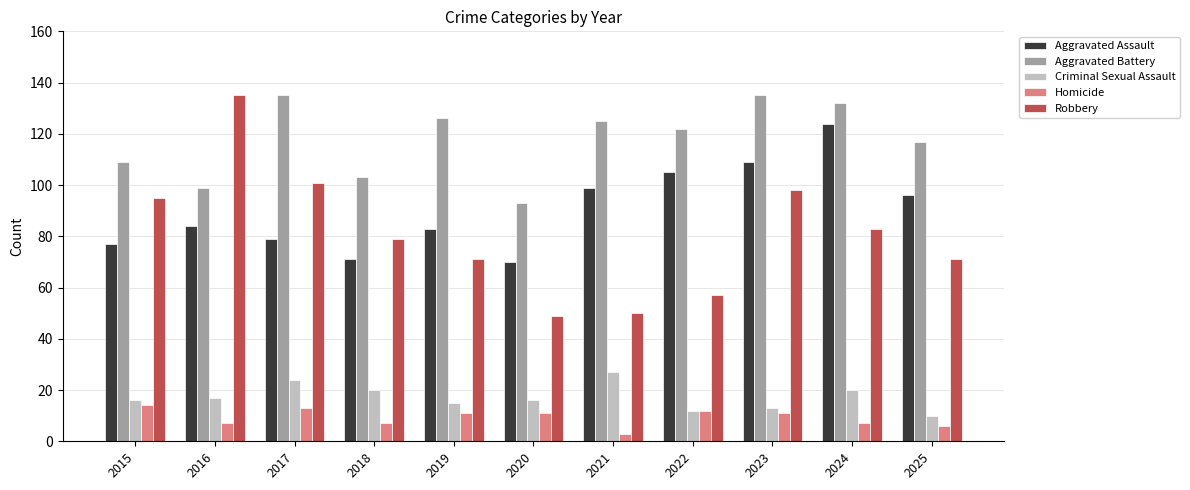

How many values in the Aggravated Battery series are below 122?

5